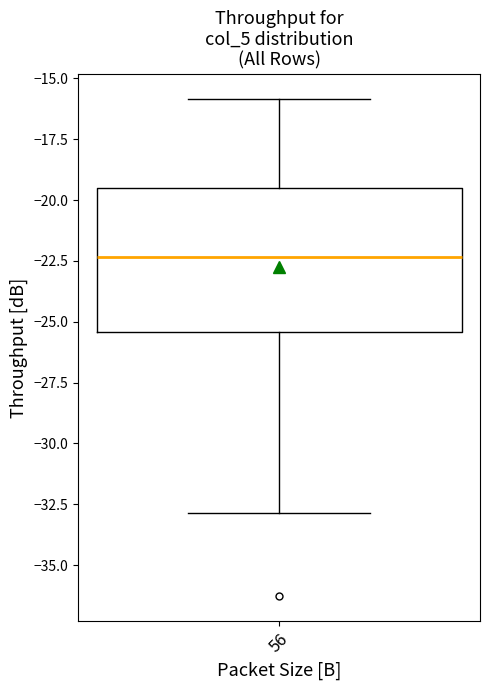

Transcribe this box plot: give where the median line is, the range the box spans, and where the two whiskers end, as read against the y-axis. The values are not printed on the chart, so give them approximately, as read against the axis.

median -22.5, box -25.5 to -19.5, whiskers -33.0 to -16.0